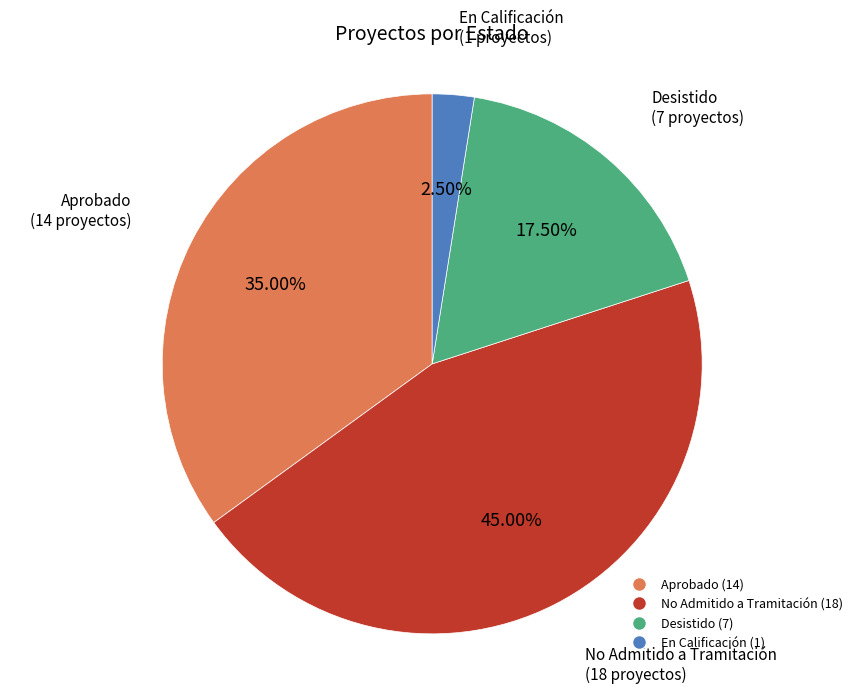

What percentage do No Admitido a Tramitación and Desistido together represent?

62.5%